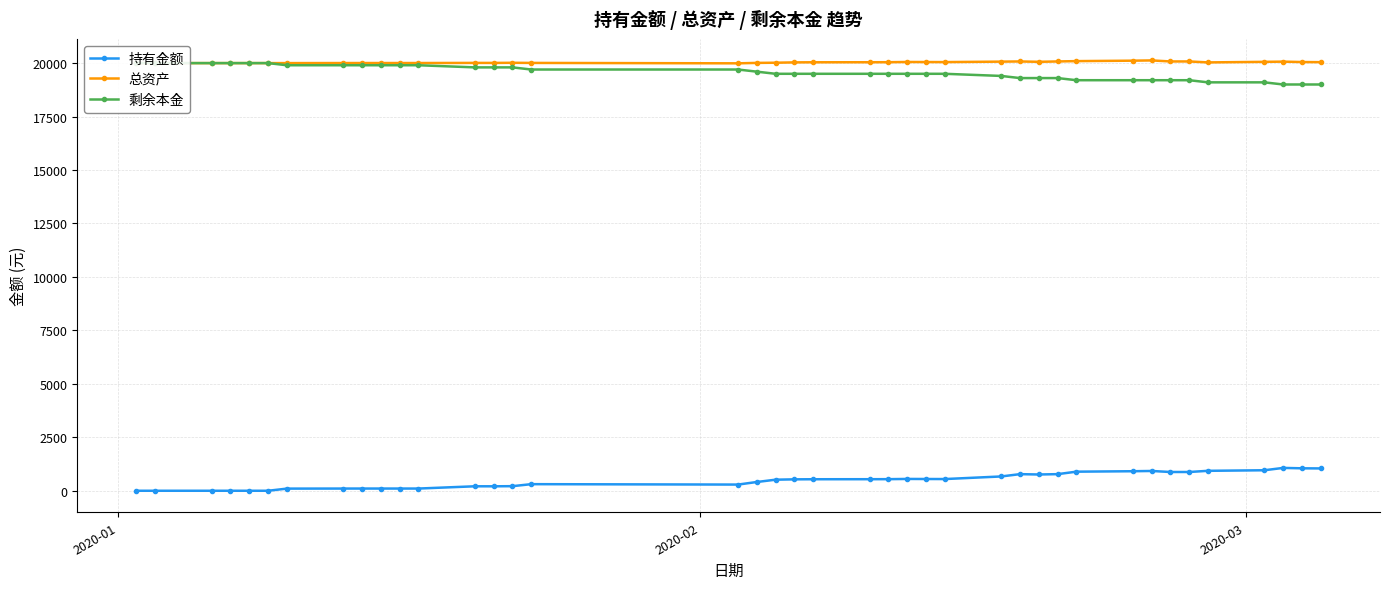

What is the minimum value for 总资产?

19989.5